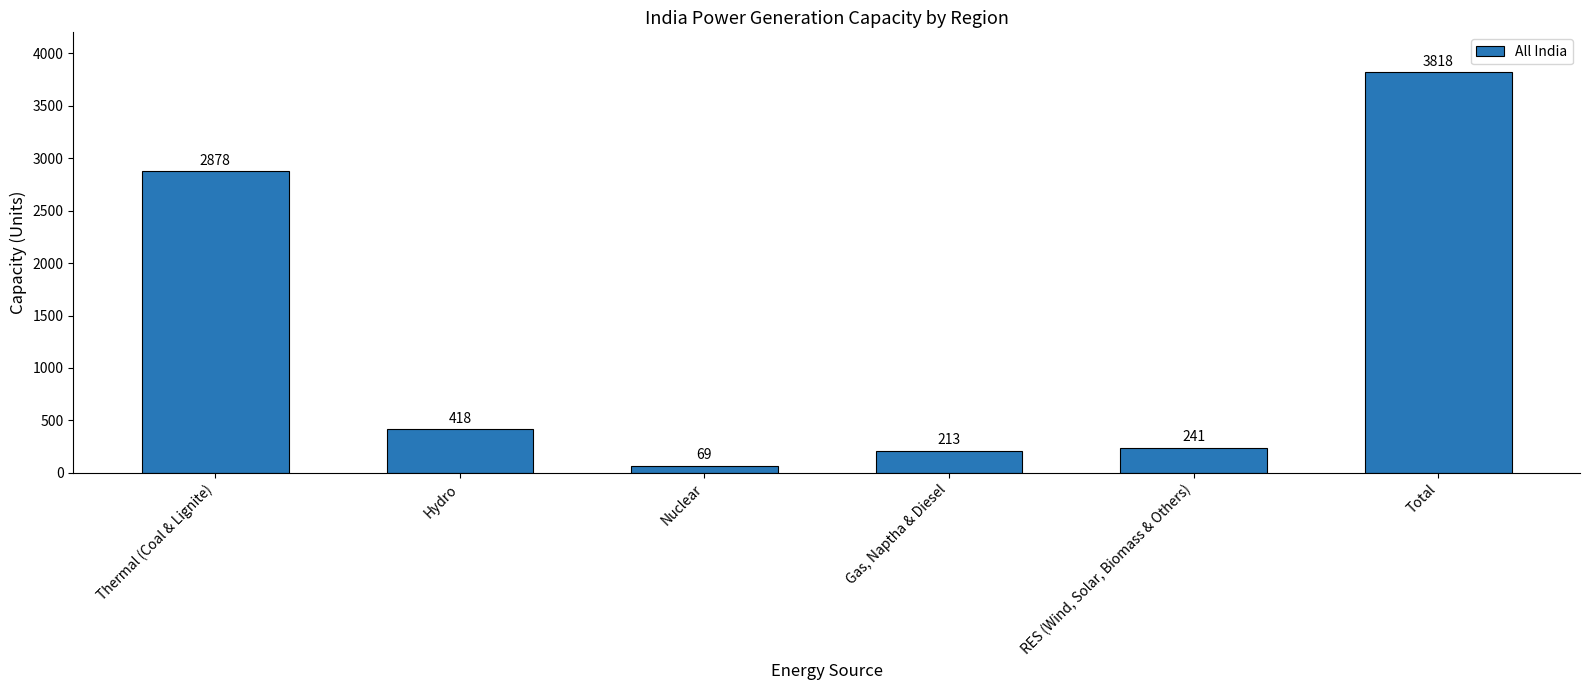

Reading left to right, transcribe all the data shown in this chart.

2878	418	69	213	241	3818